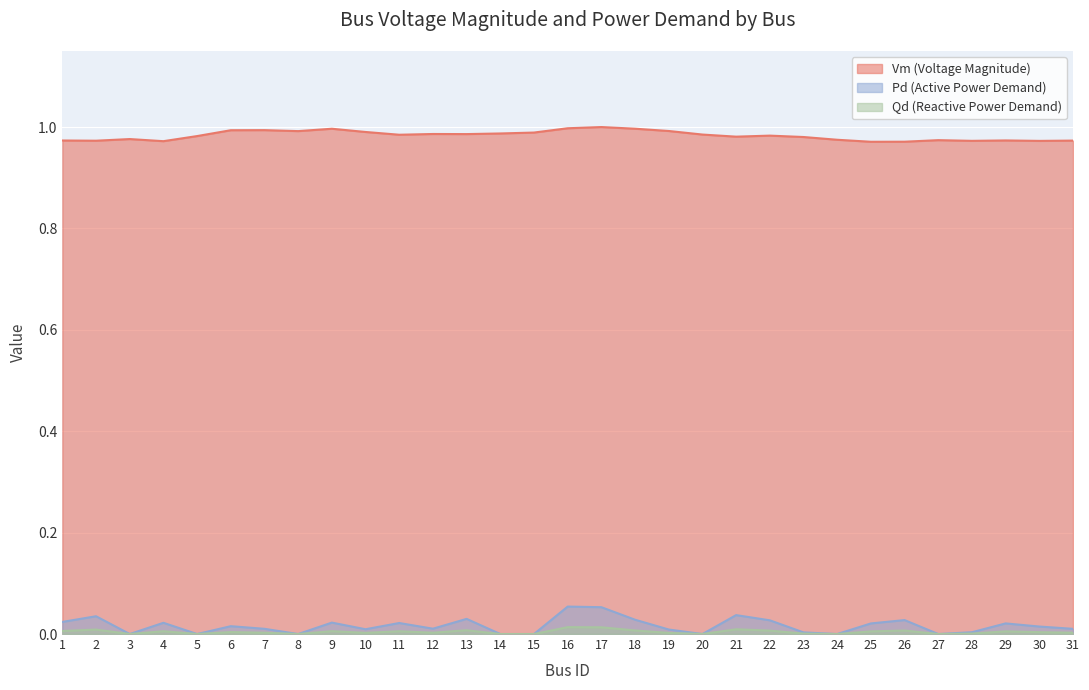

What is the value of the Vm point at the 6th from the left?

1.0